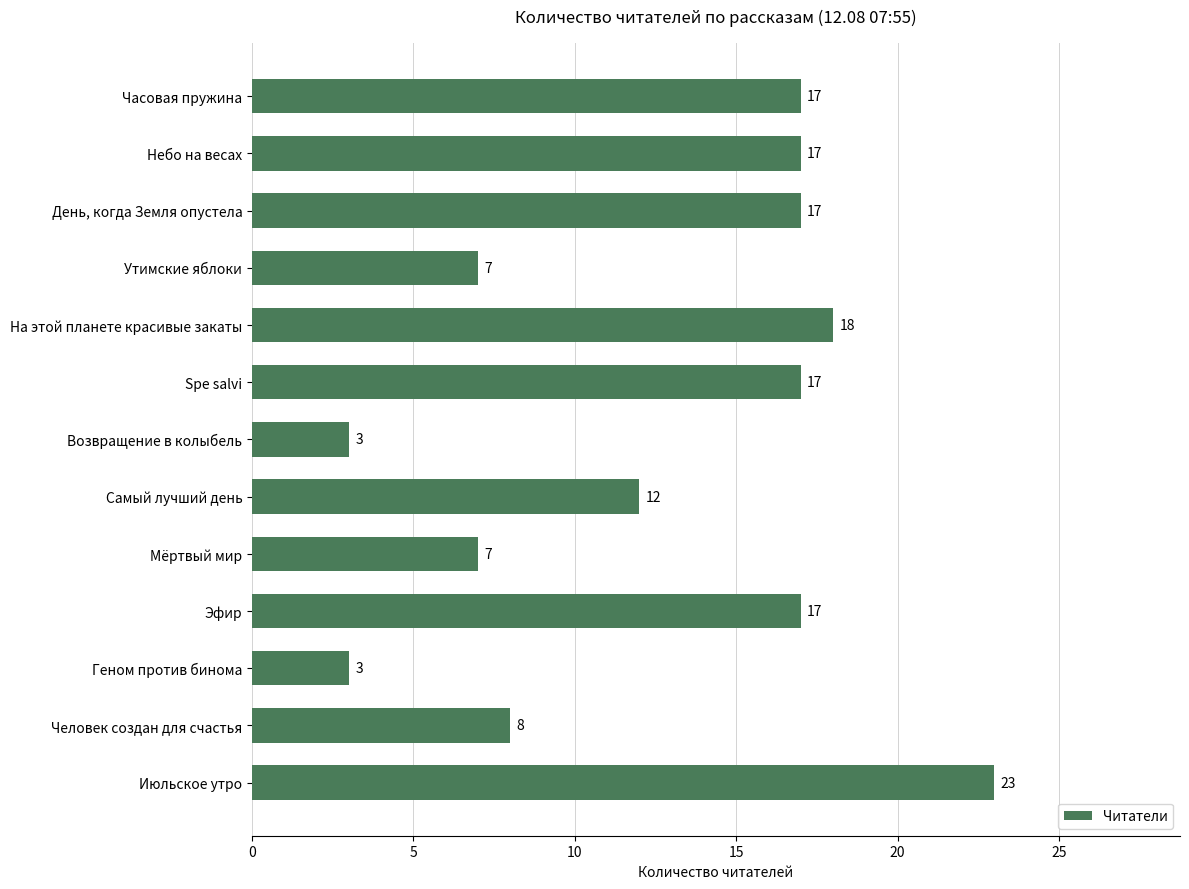

What is the sum of the values at Мёртвый мир and Июльское утро?

30